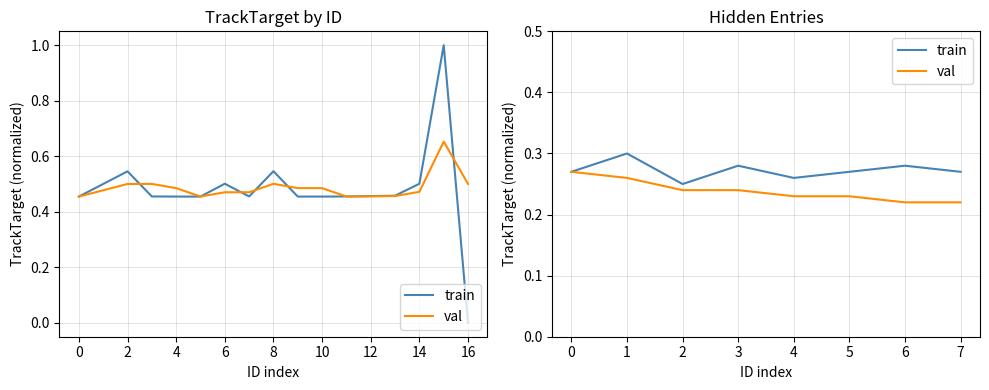

Which series has the largest total across all categories?

train